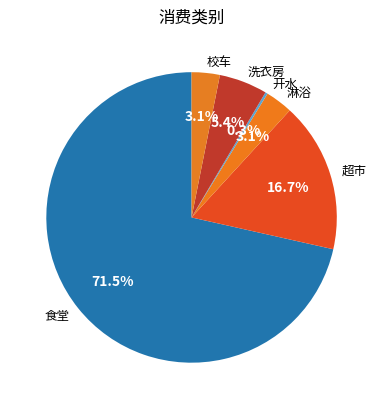

To the nearest percent, what percentage of the pie is 超市?

17%